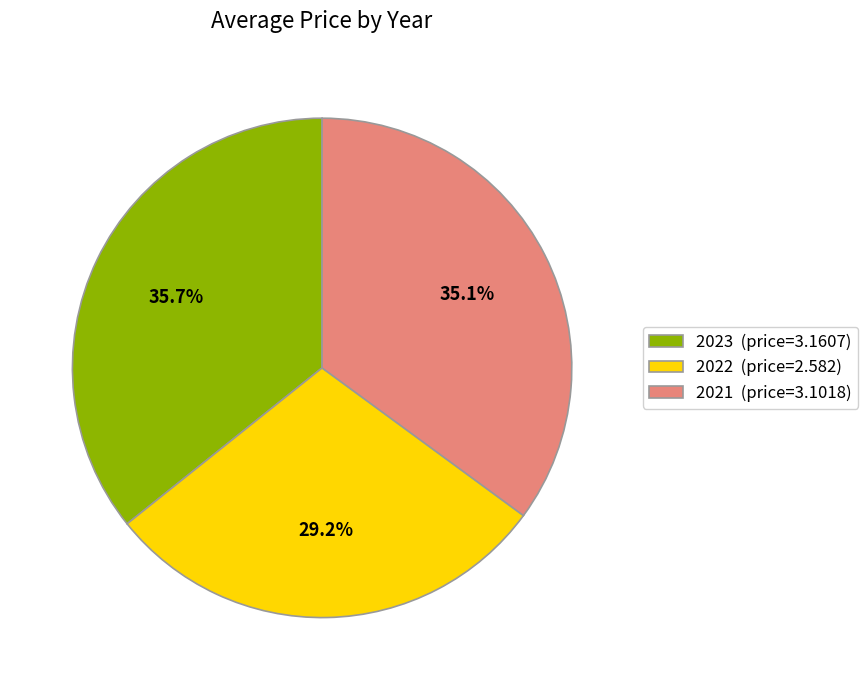

How many segments does this pie chart have?

3